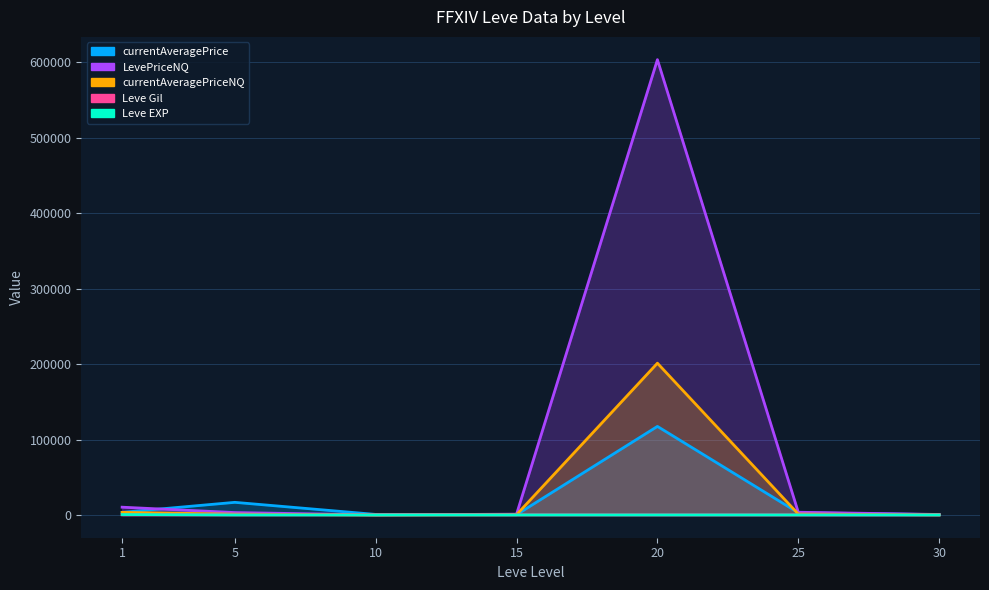

Rank the series by their maximum value, from highest to lowest.

LevePriceNQ, currentAveragePriceNQ, currentAveragePrice, Leve EXP, Leve Gil